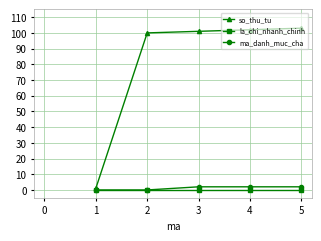

Reading left to right, what are all the values shown in this chart?

so_thu_tu: 1	100	101	102	103
la_chi_nhanh_chinh: 0	0	0	0	0
ma_danh_muc_cha: 0	0	2	2	2